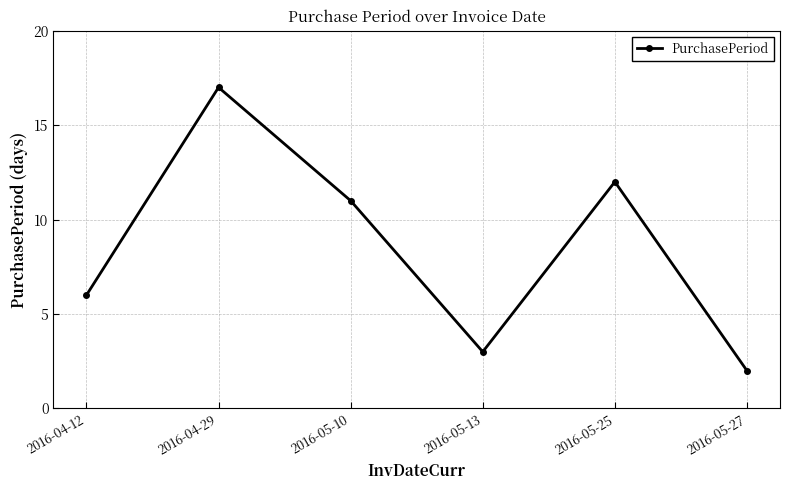

Does the chart have visible grid lines?

Yes